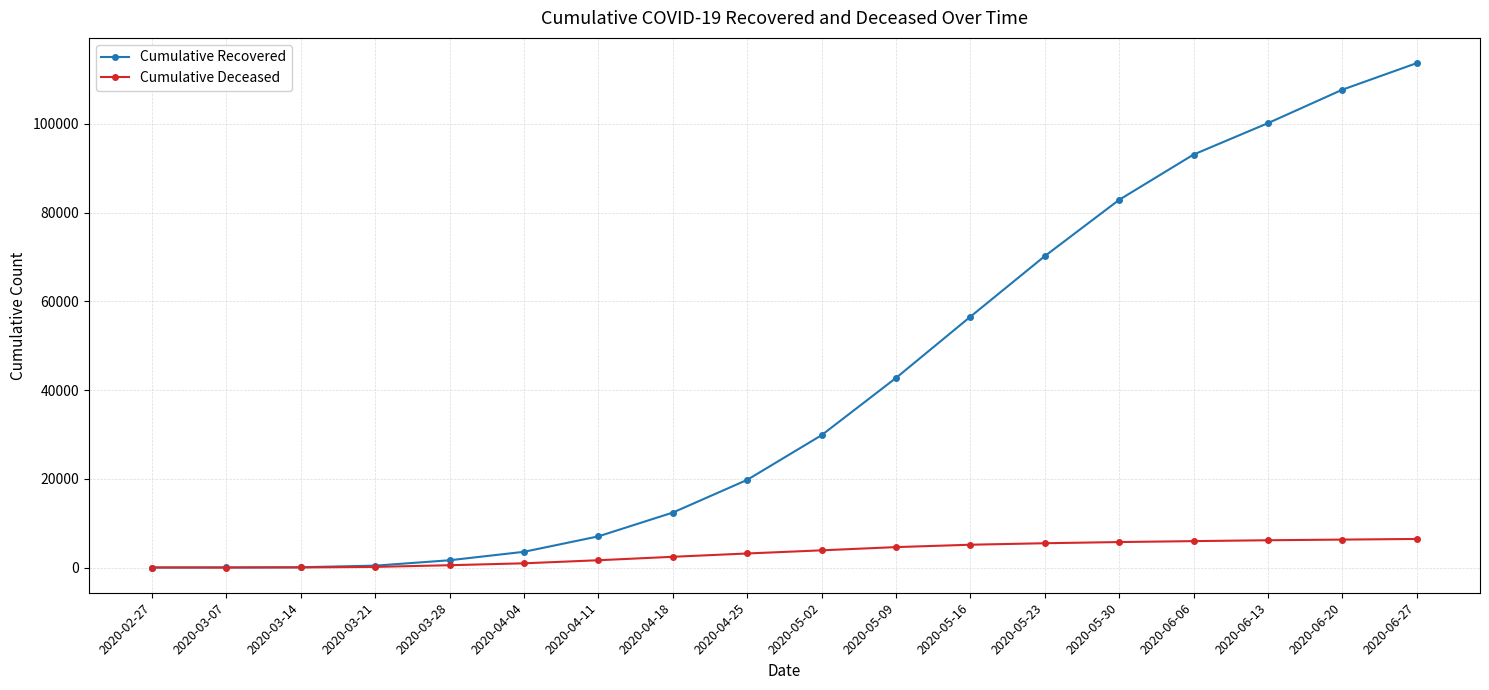

The Cumulative Recovered series shows 1775 at 2020-04-11. True or false?

False